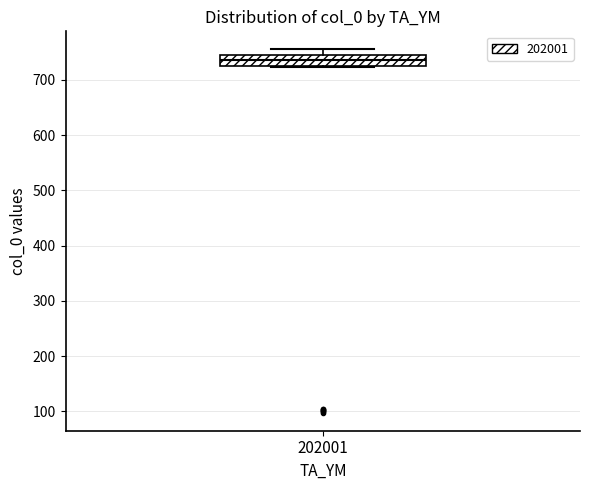

Where does the median line of the box at x = 202001 sit on the y-axis? The values are not printed on the chart, so give them approximately, as read against the axis.

740